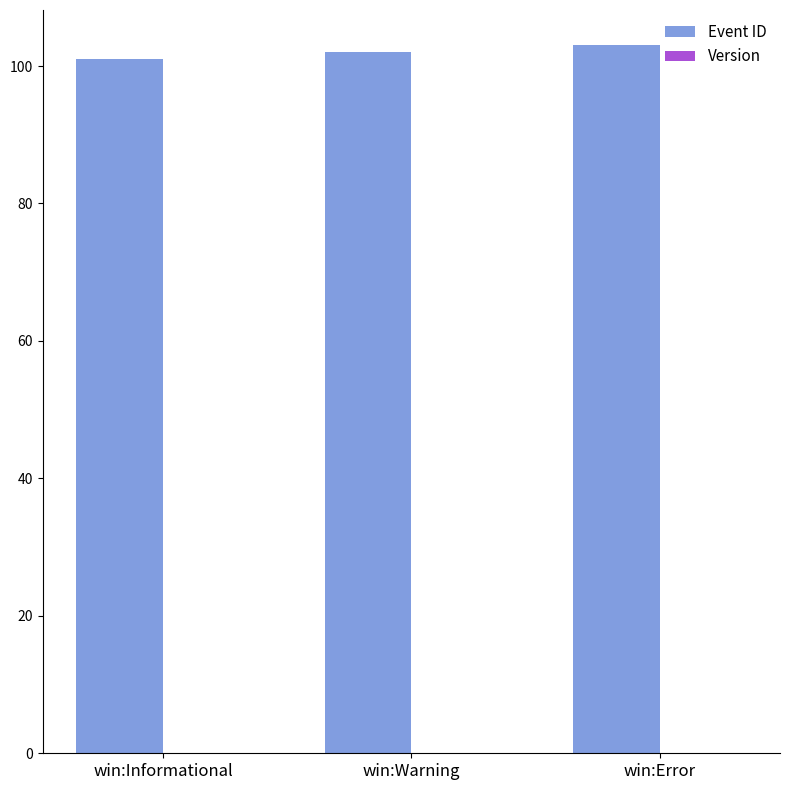

Reading right to left, what are all the values shown in this chart?

win:Error=103	win:Warning=102	win:Informational=101